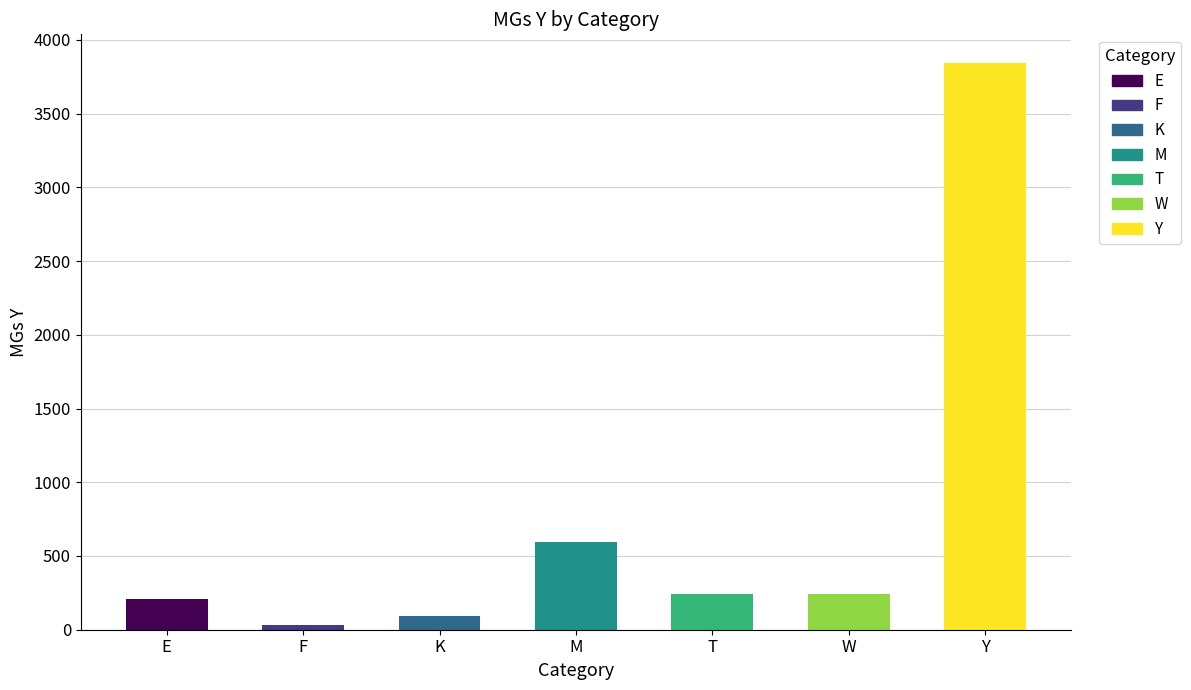

What is the value of the 1st bar from the left?

207